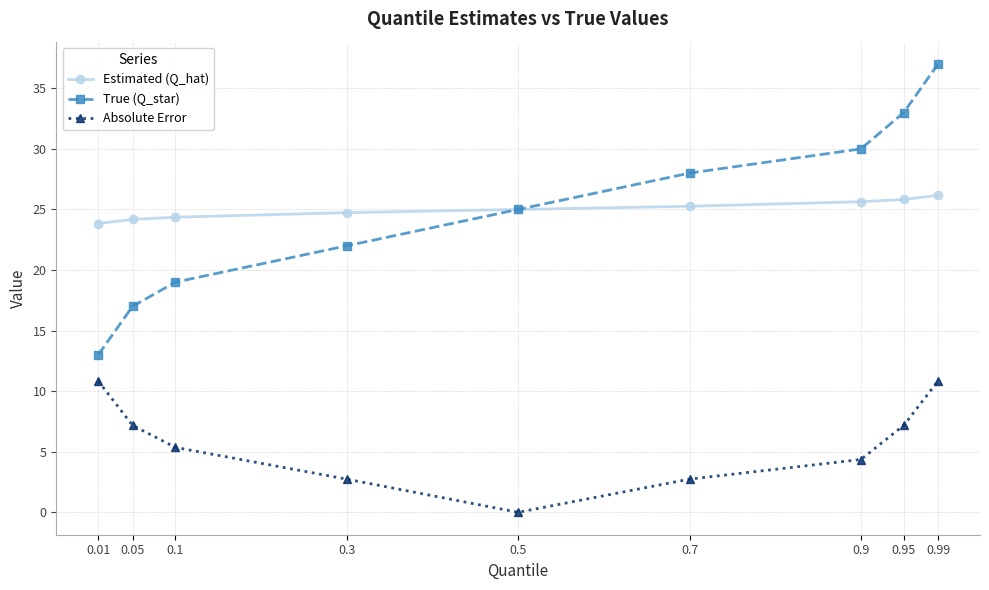

What is the difference between the True (Q_star) values at 0.05 and 0.9?

13.0